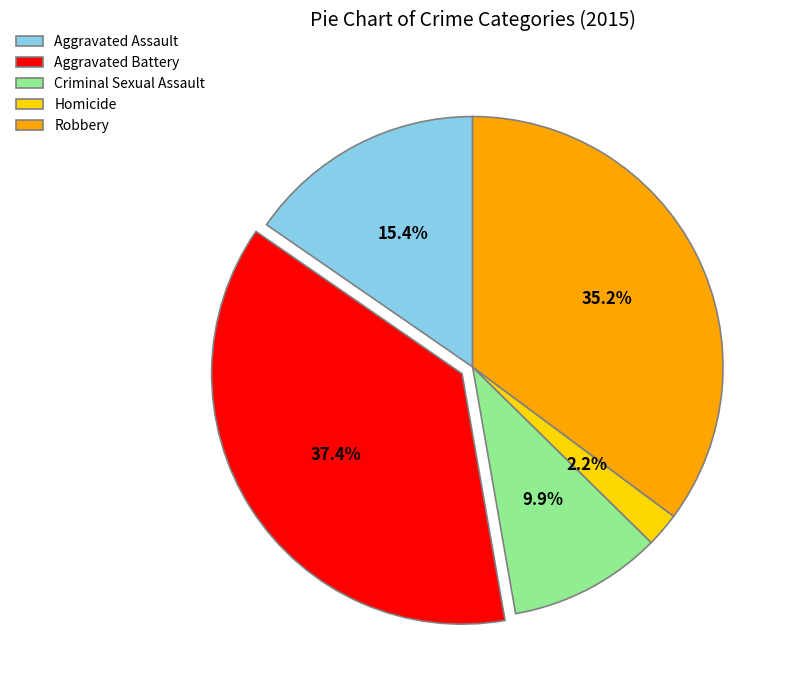

Which category has the smallest portion of the pie?

Homicide